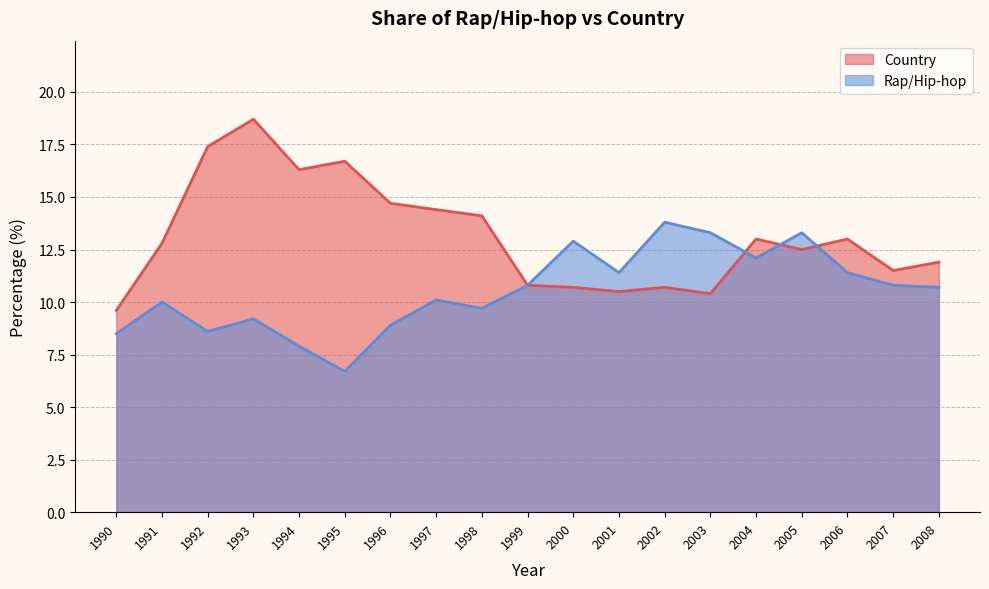

Which series ends up on top after the final intersection of Country and Rap/Hip-hop?

Country